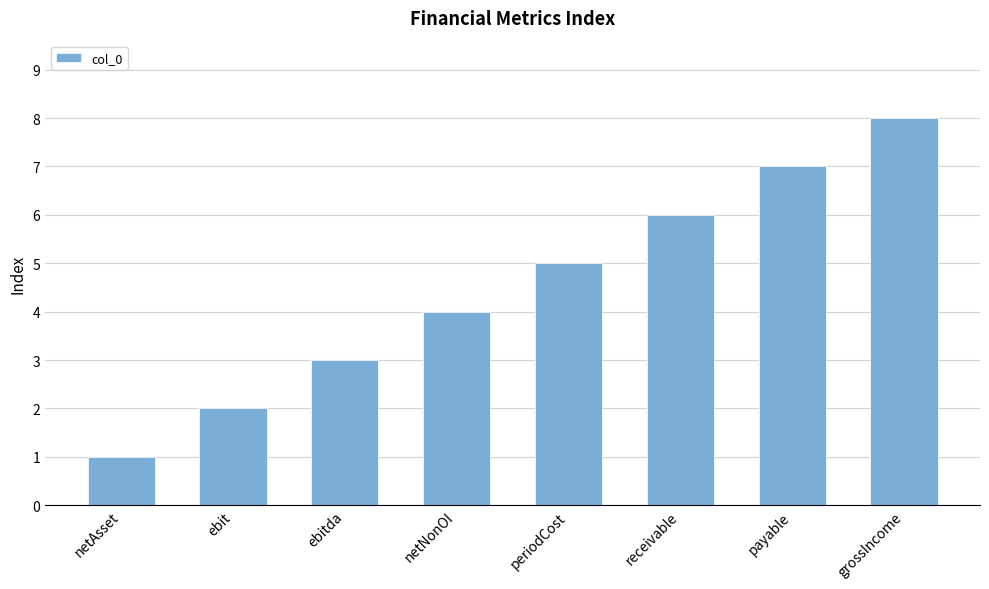

Read the value at receivable.

6